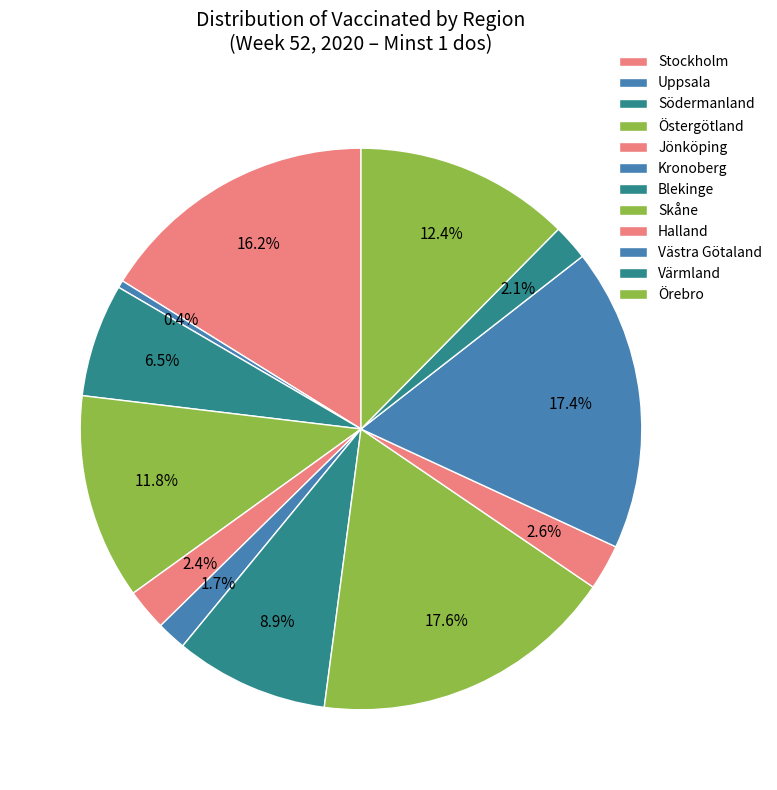

How many slices are in this pie chart?

12